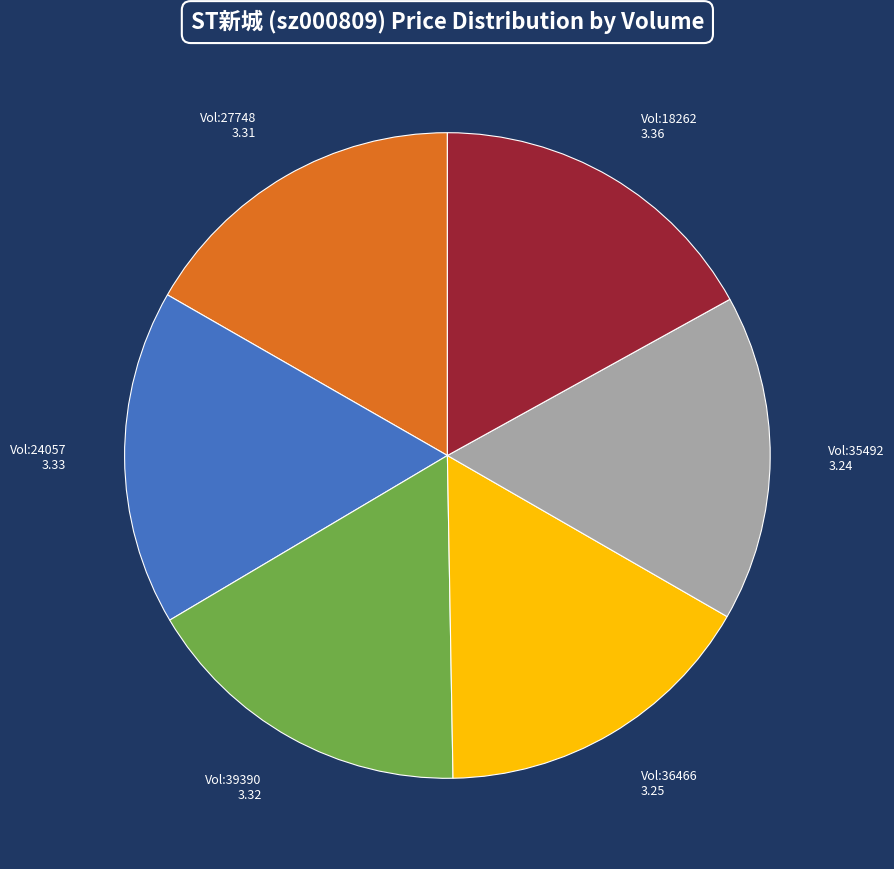

Does any single category account for the majority?

No